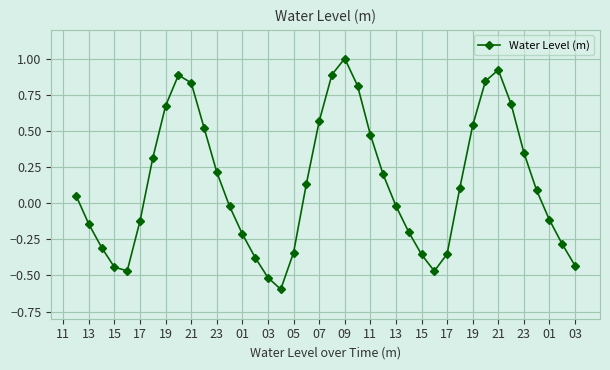

How many points are lower than both their immediate neighbors (excluding endpoints)?

3